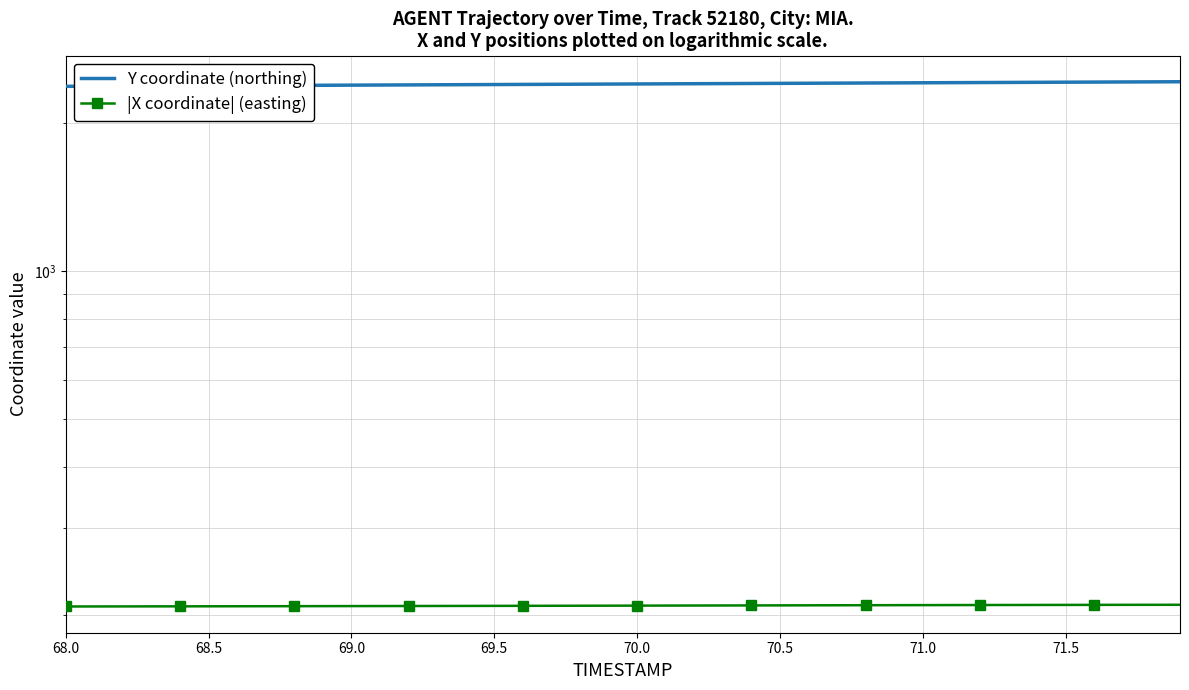

List the series in order of their overall mean, highest first.

Y coordinate (northing), |X coordinate| (easting)